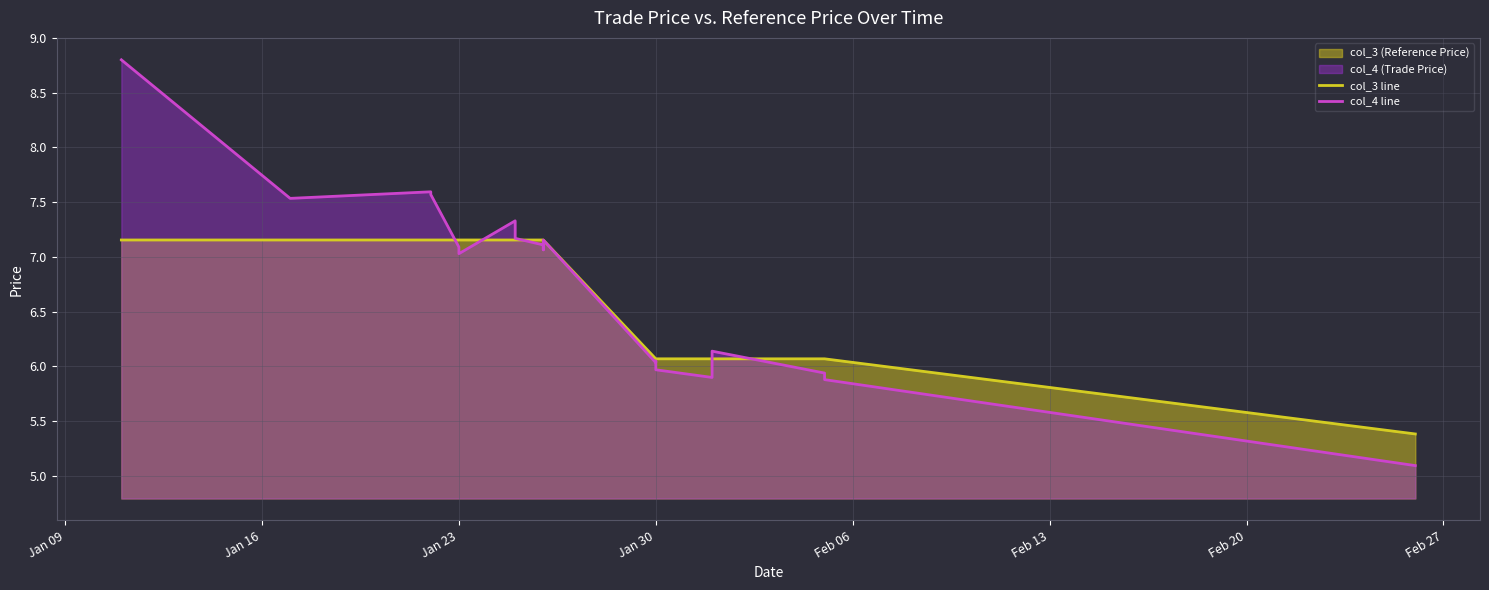

What is the value of the col_3 line point at the 5th from the left?

7.2